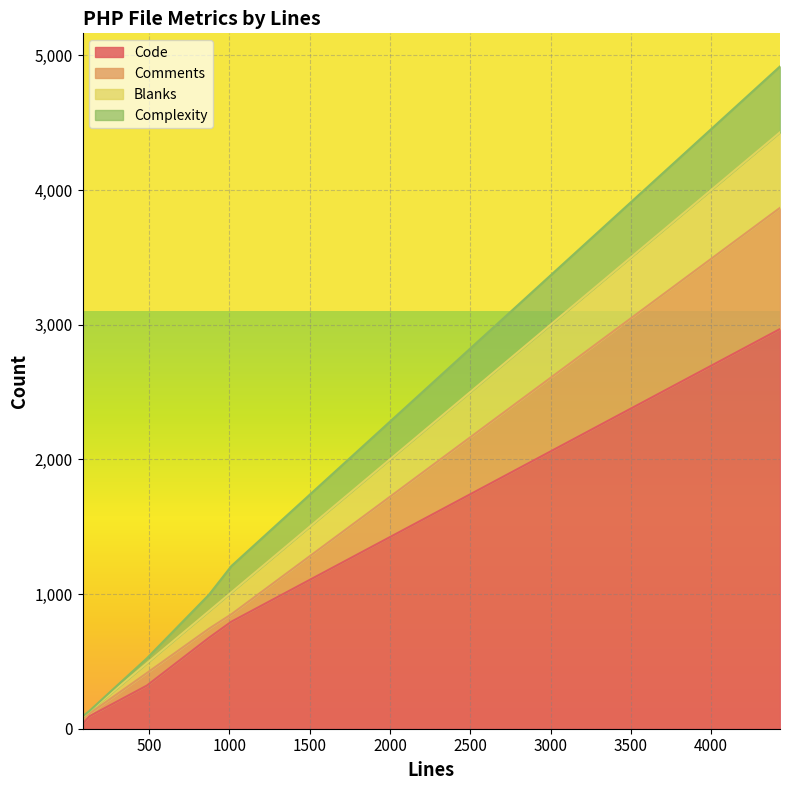

True or false: Comments and Code cross at least once.

False